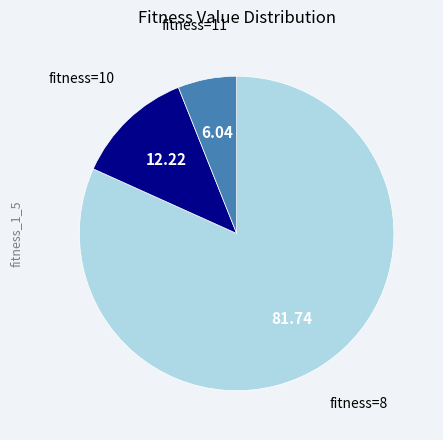

Is there any slice that represents more than half of the pie?

Yes